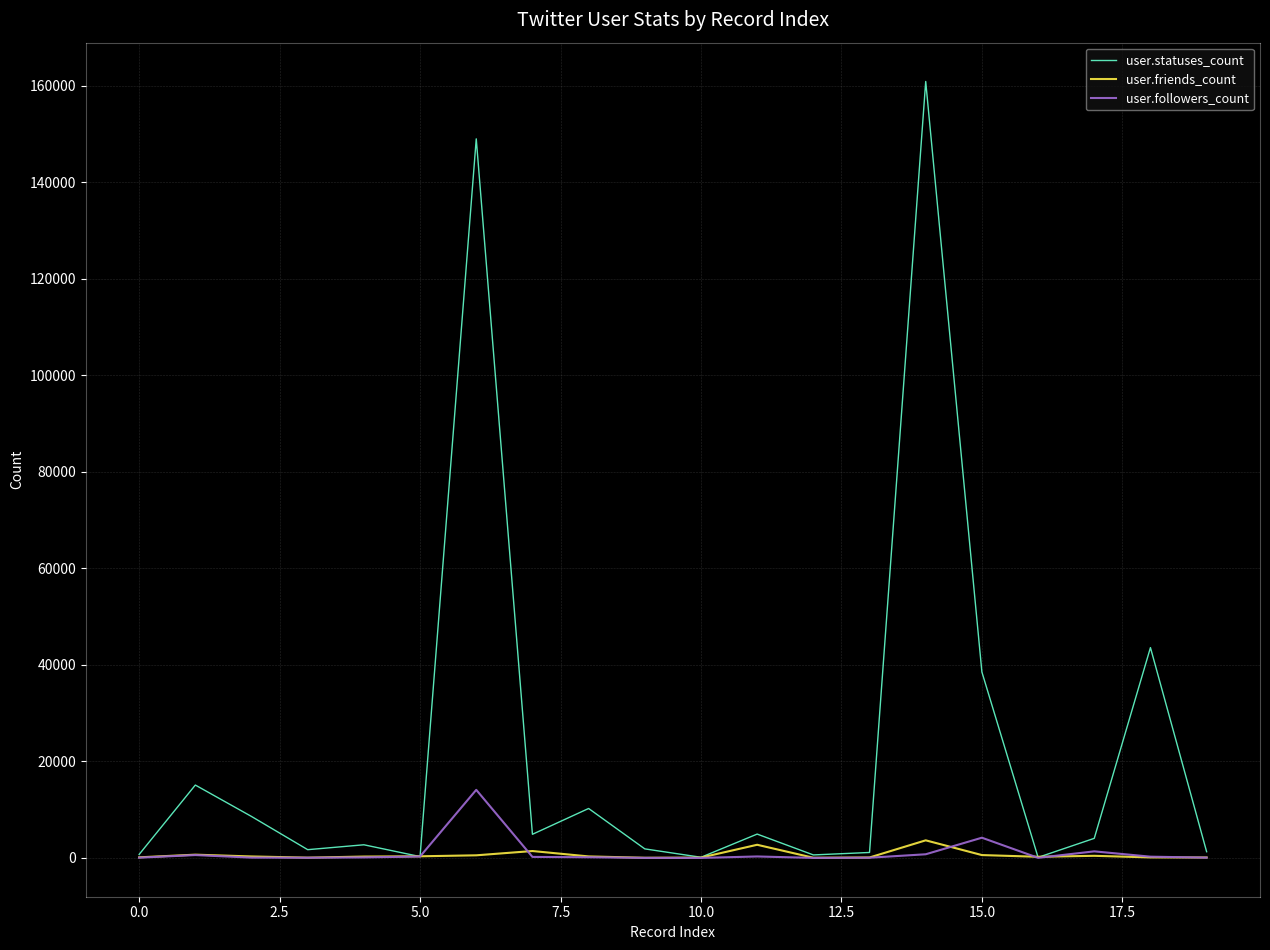

Which series has the largest range (max minus min)?

user.statuses_count